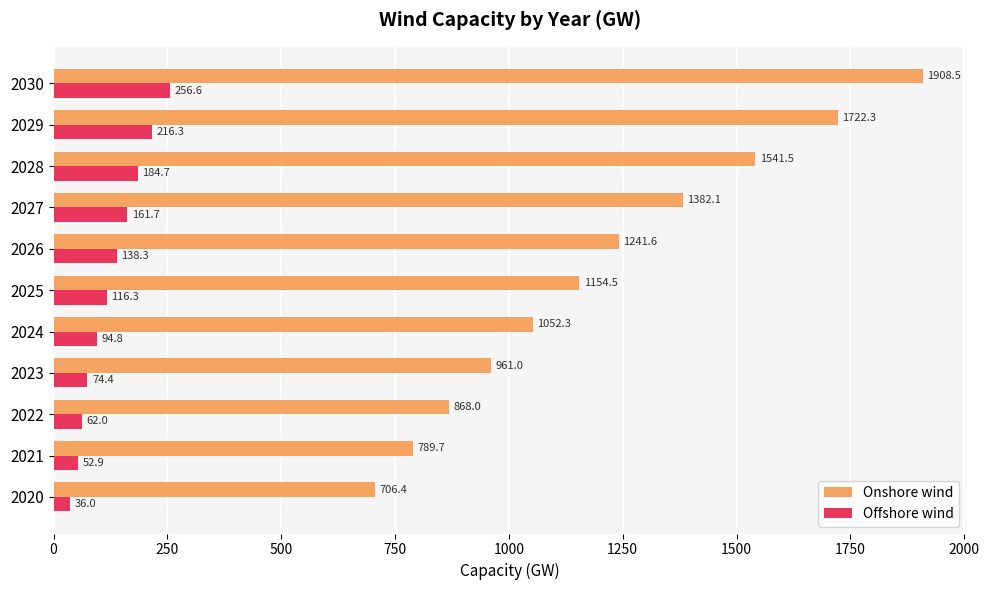

Is the value of Offshore wind at 2026 greater than the value of Onshore wind at 2030?

No